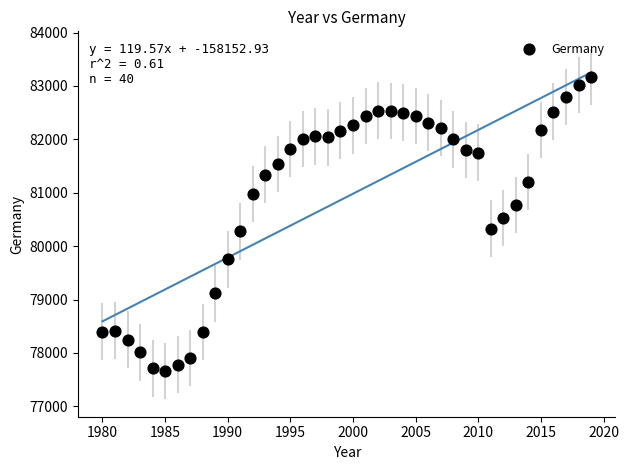

What is the range of Y values (max minus min)?

5506